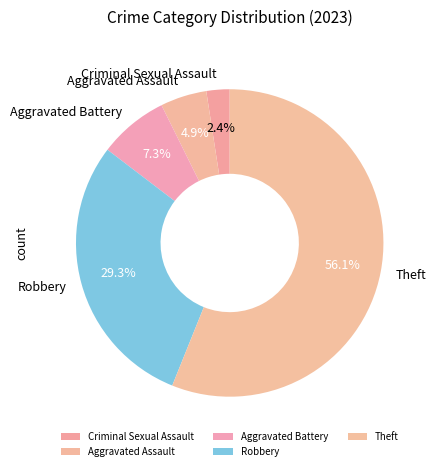

How many slices are in this pie chart?

5